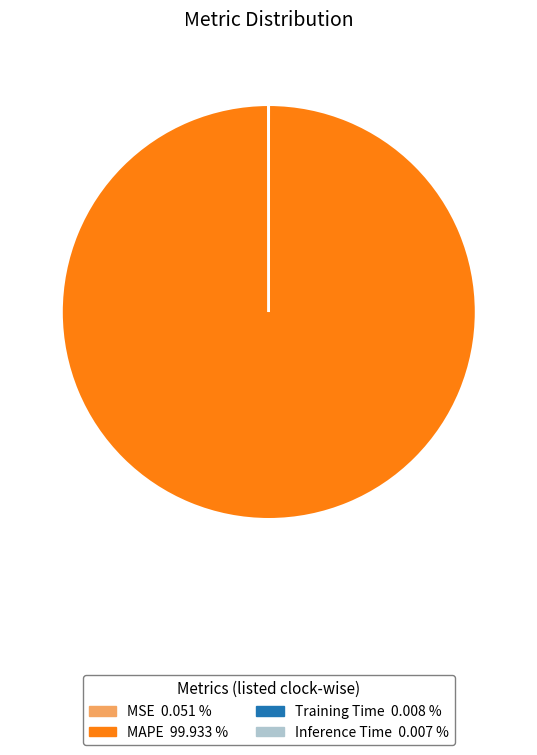

What is the majority slice?

MAPE